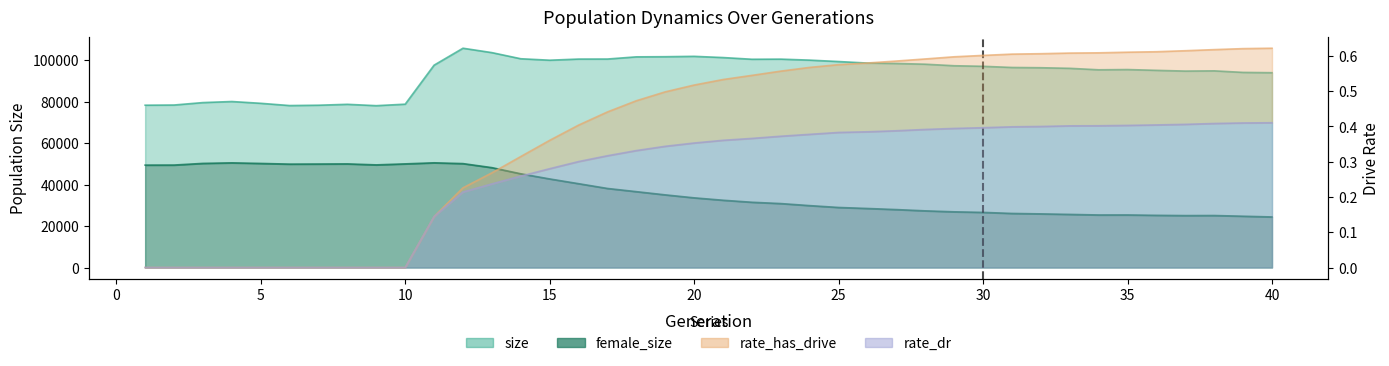

At 25, list the series in order from largest to smallest.

size, female_size, rate_has_drive, rate_dr